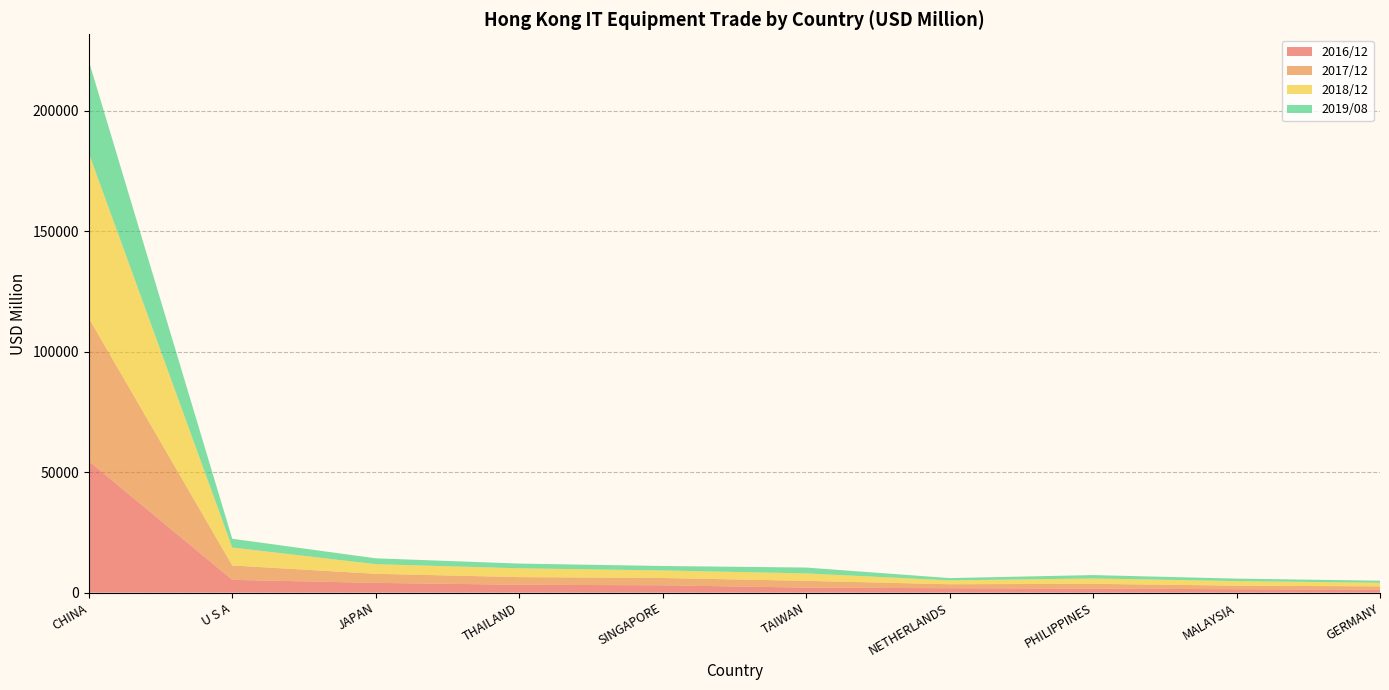

Reading left to right, what are all the values shown in this chart?

2016/12: 54583.6	5312.6	4056.5	3271.7	3059.5	2088.9	1838.1	1680.5	1424.4	1266.0
2017/12: 59286.1	5969.3	3760.0	3167.3	3025.4	2797.3	1651.9	1974.1	1484.4	1333.5
2018/12: 68493.4	7435.1	3993.5	3660.9	3128.1	3092.4	1607.3	2231.8	1886.0	1514.7
2019/08: 38240.9	3647.0	2435.6	1963.3	1850.2	2437.2	949.4	1405.9	1033.0	837.3